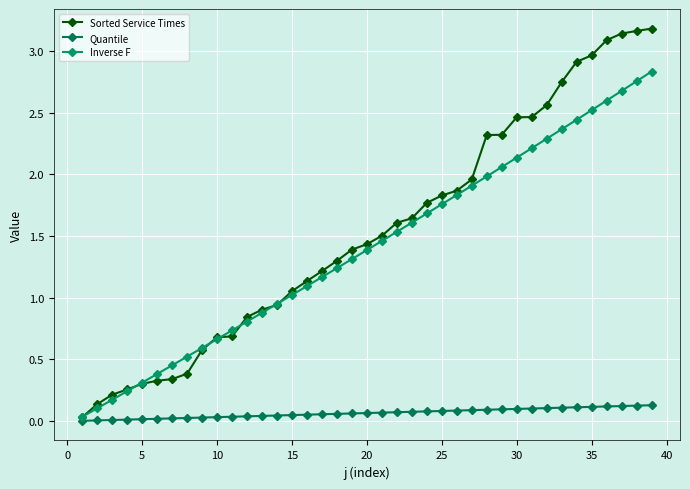

How many lines are shown in the chart?

3